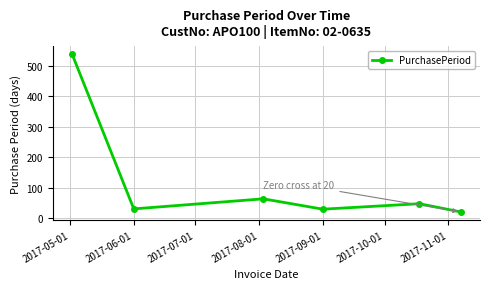

How many interior local valleys (lower than both neighbors) does the data have?

2